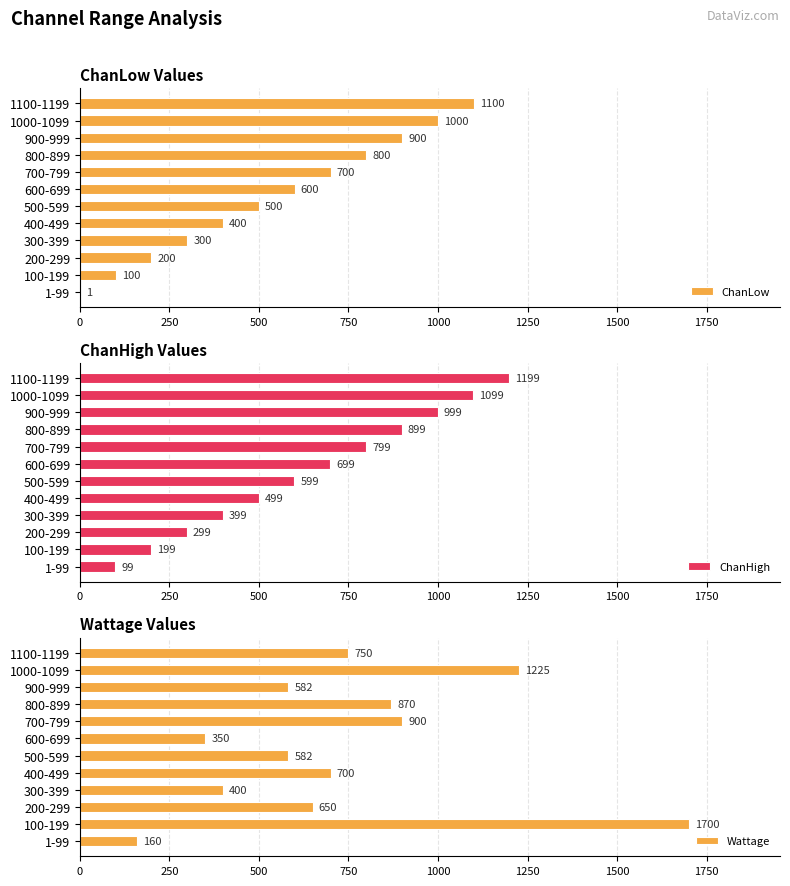

At which label is ChanLow closest to 550?

500-599